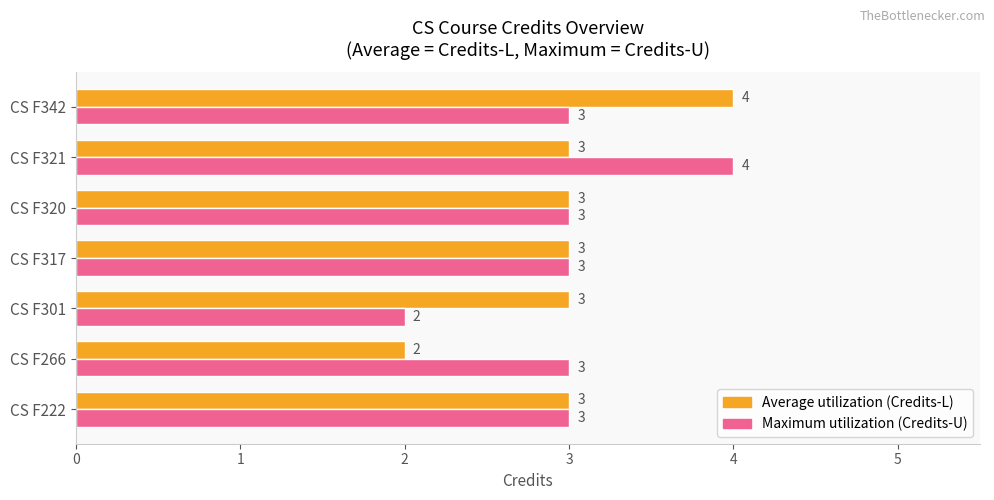

At how many categories does at least one series exceed 2?

7